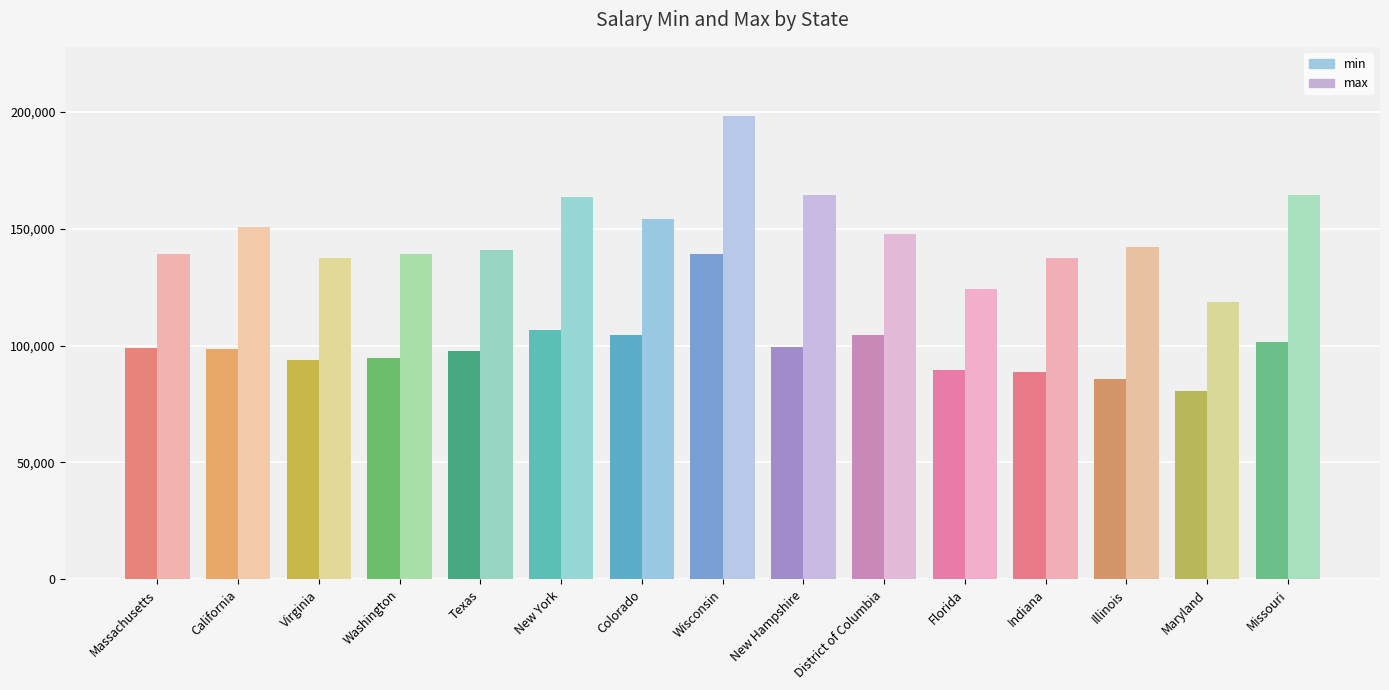

What is the difference between the min values at New Hampshire and Washington?

4833.3